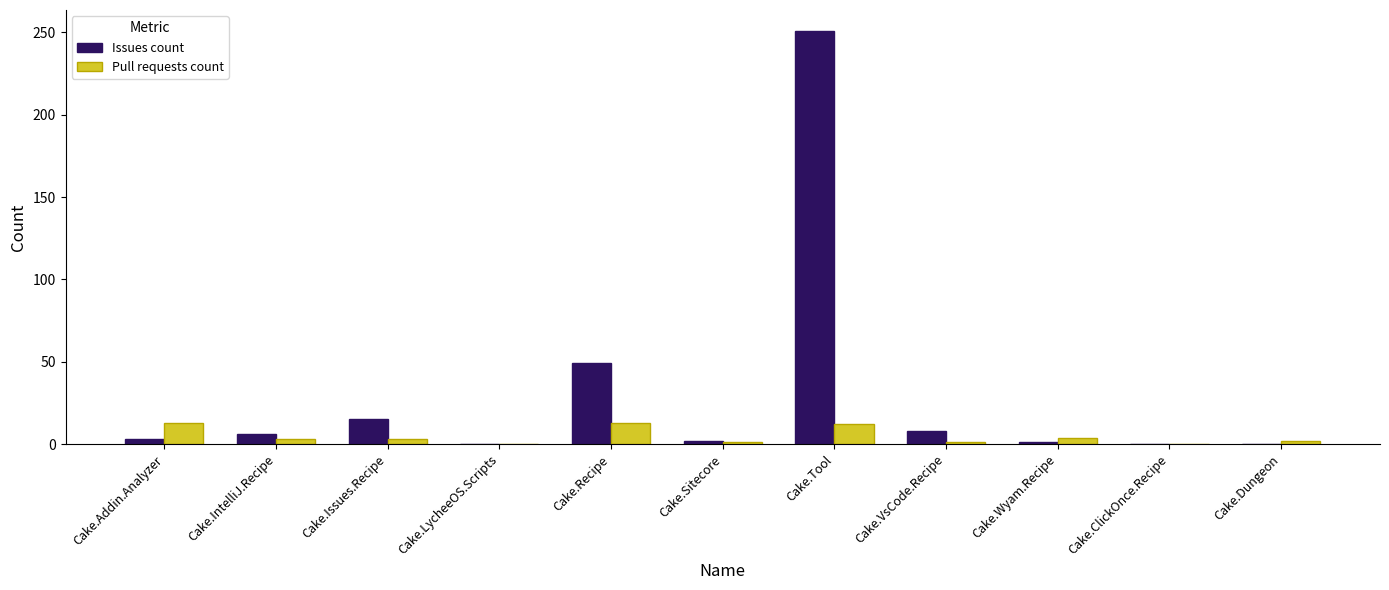

At which category is the sum across all series the highest?

Cake.Tool